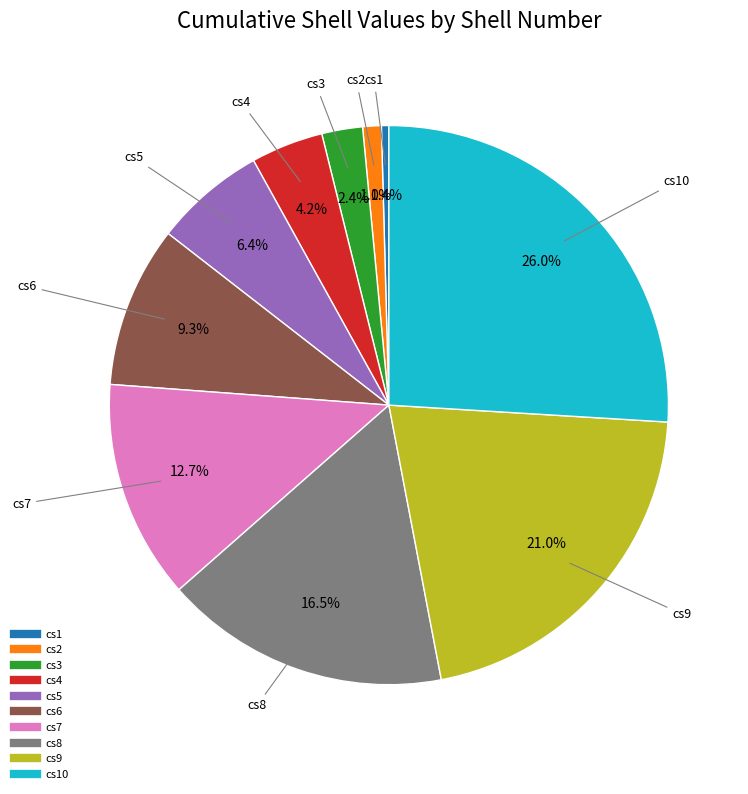

Is there any slice that represents more than half of the pie?

No